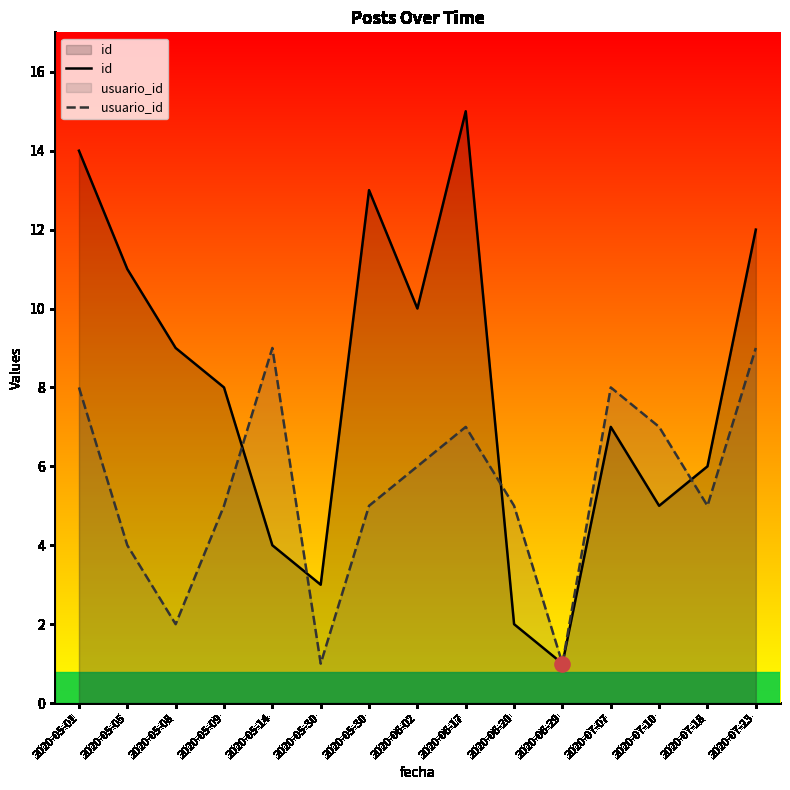

Which series contains the lowest Y value?

id